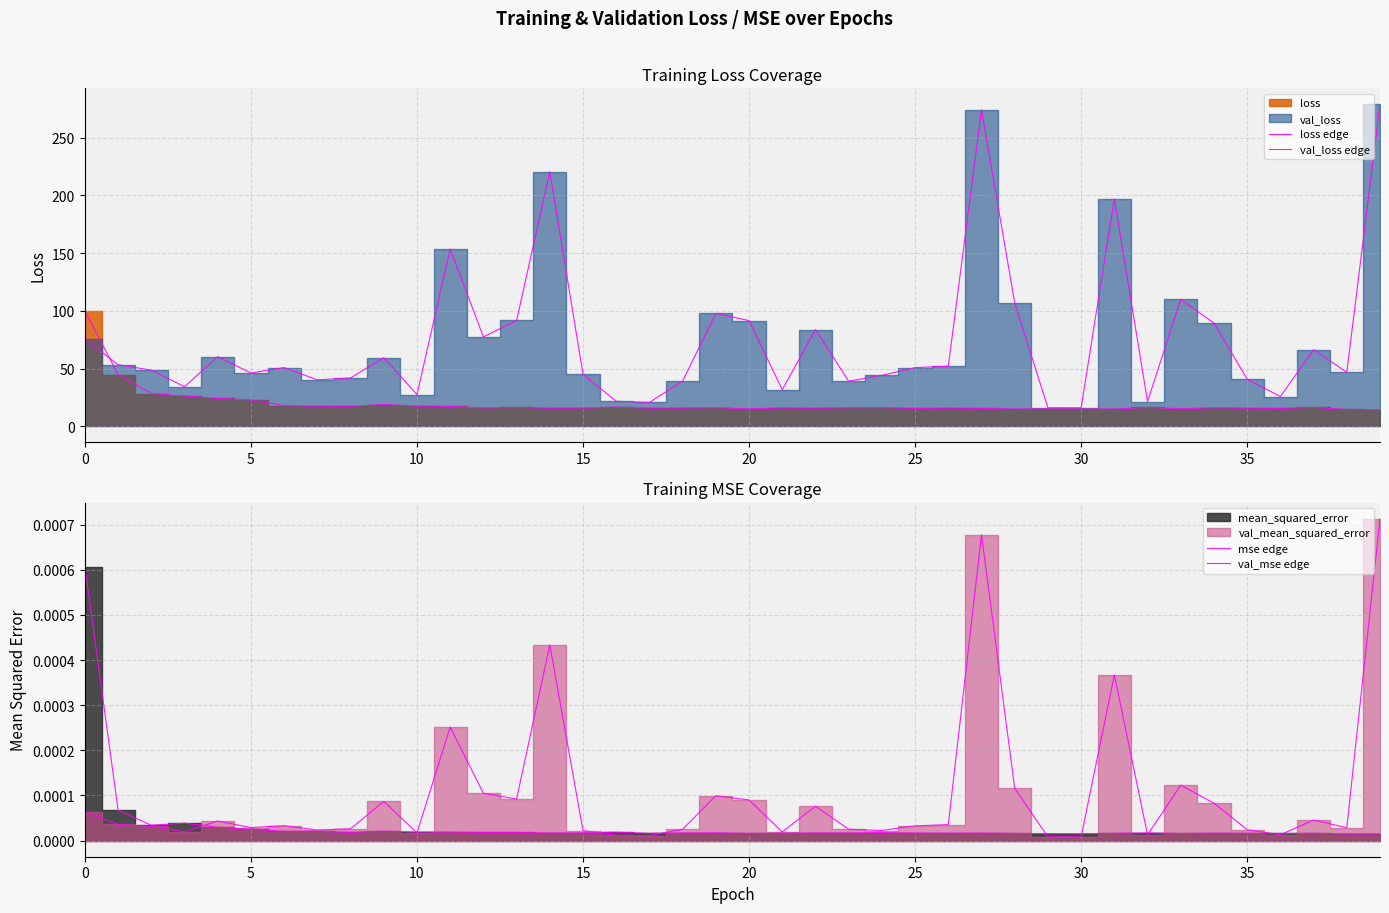

The value of val_mse edge at 10 is 0.0. True or false?

False